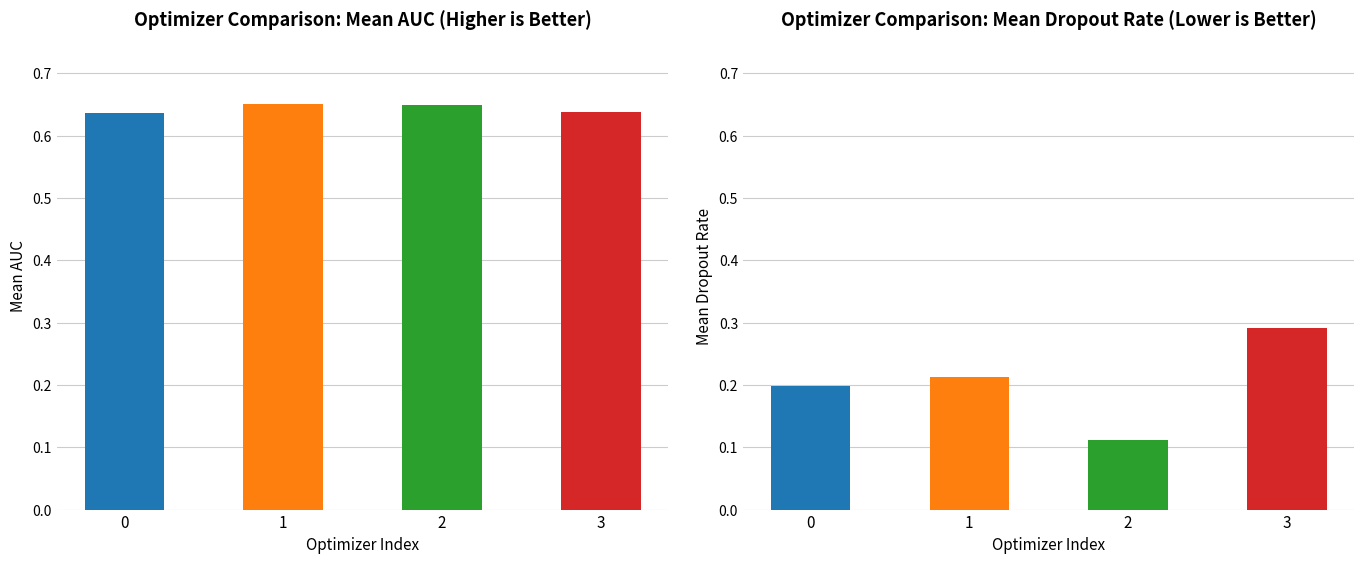

Which has a higher value, 0 or 3?

3